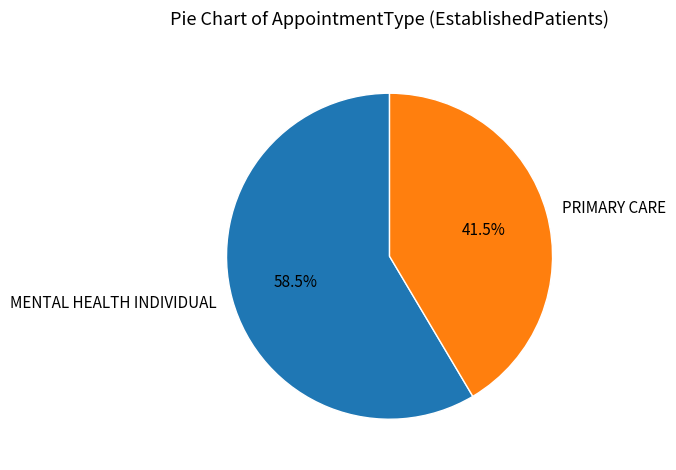

Does PRIMARY CARE represent more than half of the total?

No